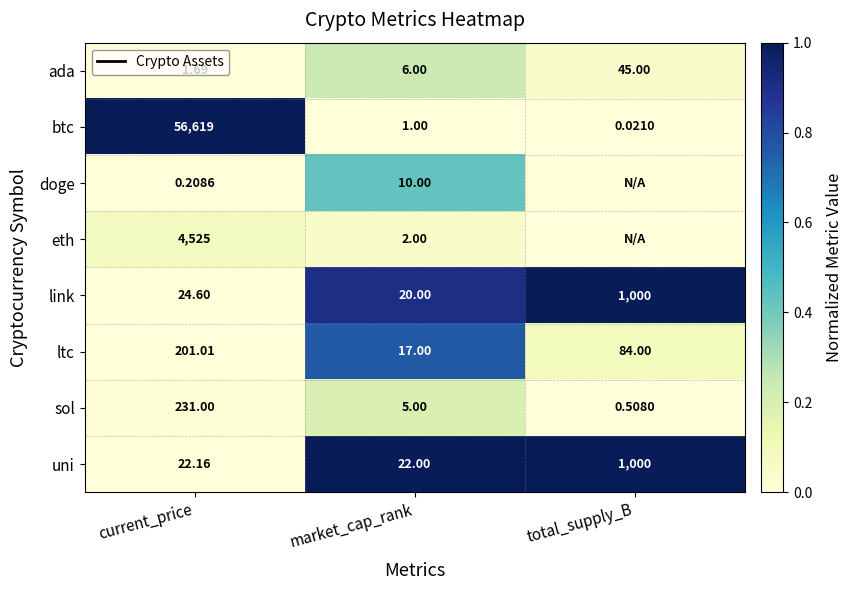

True or false: btc has a value of 0.0 at total_supply_B.

True